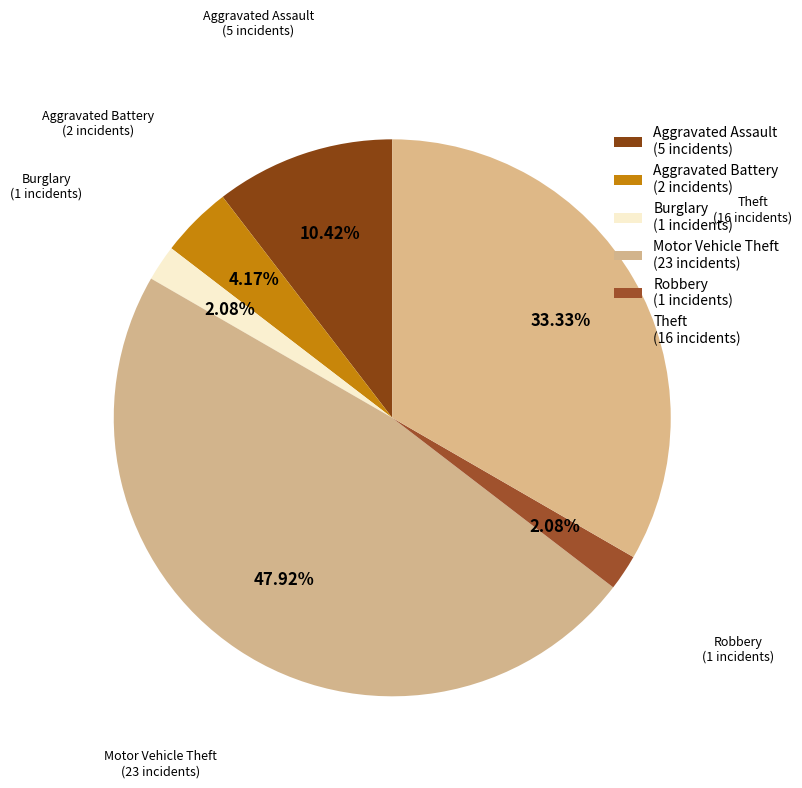

Does Theft account for over 50% of the chart?

No